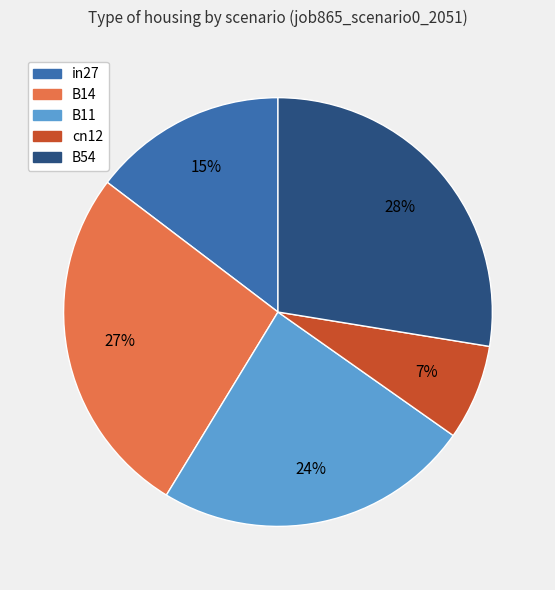

How many segments does this pie chart have?

5